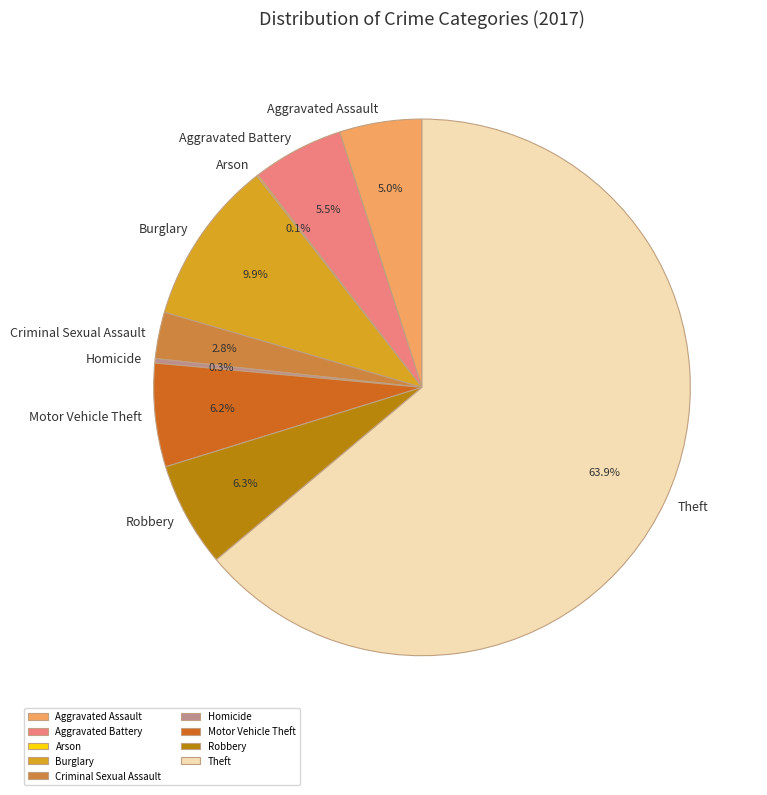

Which category has the biggest portion of the pie?

Theft